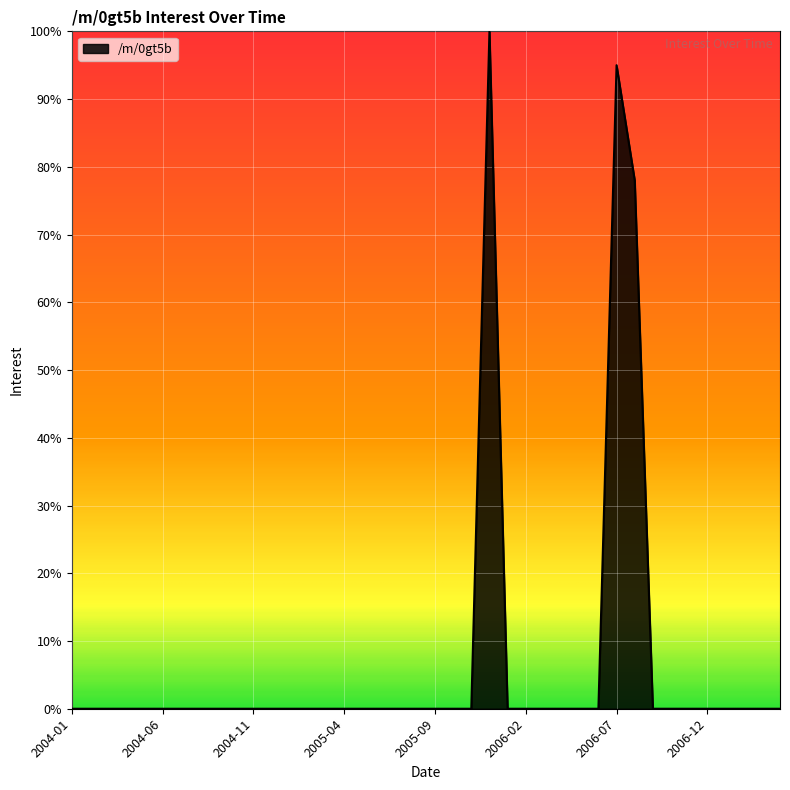

What is the greatest value displayed?

100